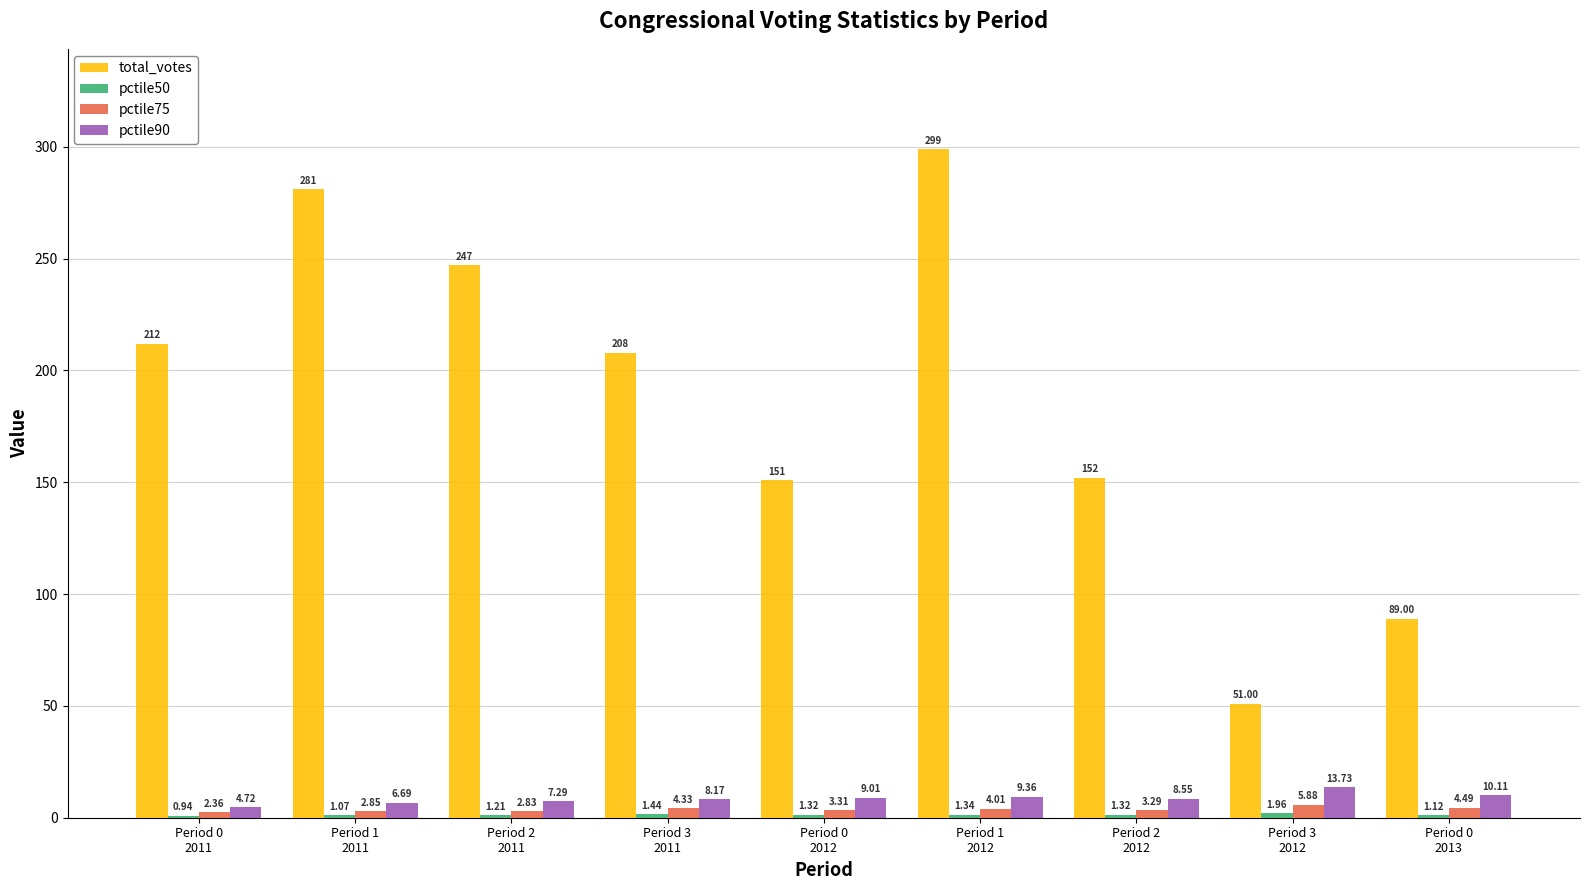

Which series has the largest total across all categories?

total_votes